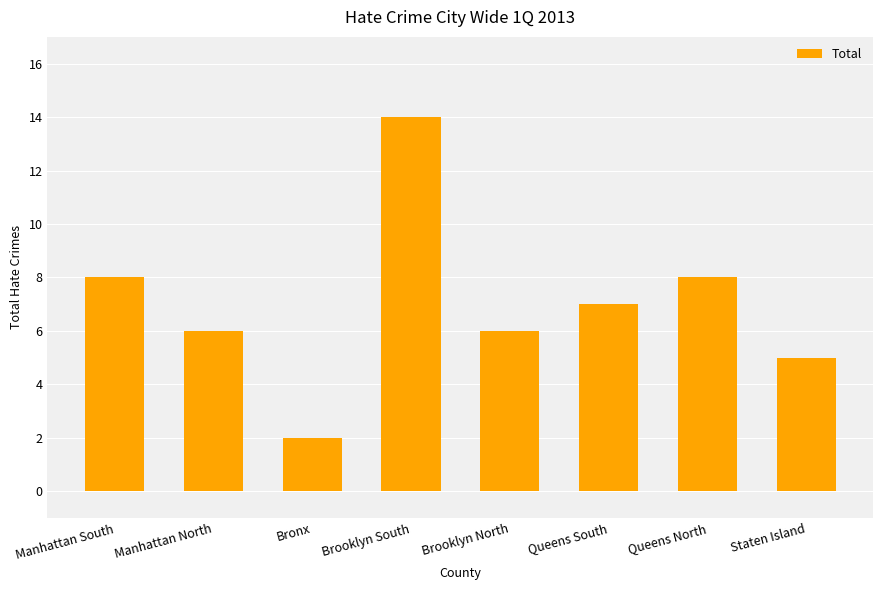

What is the ratio of the value at Staten Island to the value at Queens South?

0.7